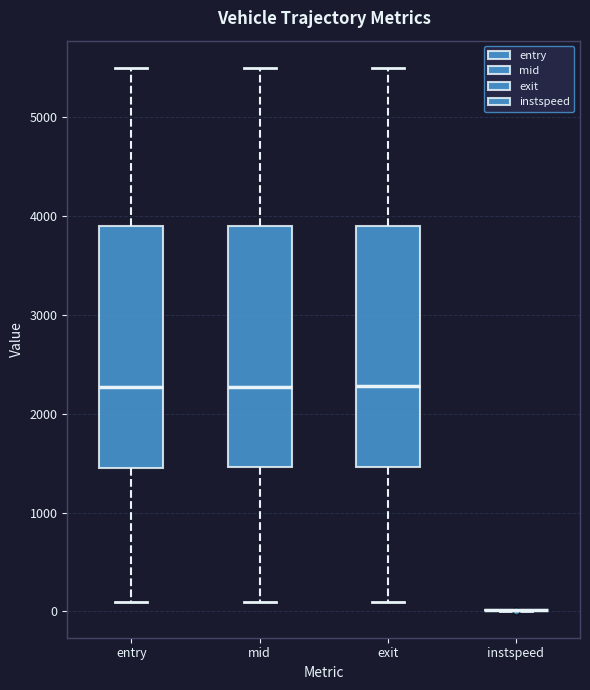

Reading left to right, read every box against the y-axis: the position of its median line, the range the box covers, and the ends of its whiskers. The values are not printed on the chart, so give them approximately, as read against the axis.

entry: median 2300, box 1500 to 3900, whiskers 100 to 5500
mid: median 2300, box 1500 to 3900, whiskers 100 to 5500
exit: median 2300, box 1500 to 3900, whiskers 100 to 5500
instspeed: box collapsed to a line at 0, whiskers 0 to 0